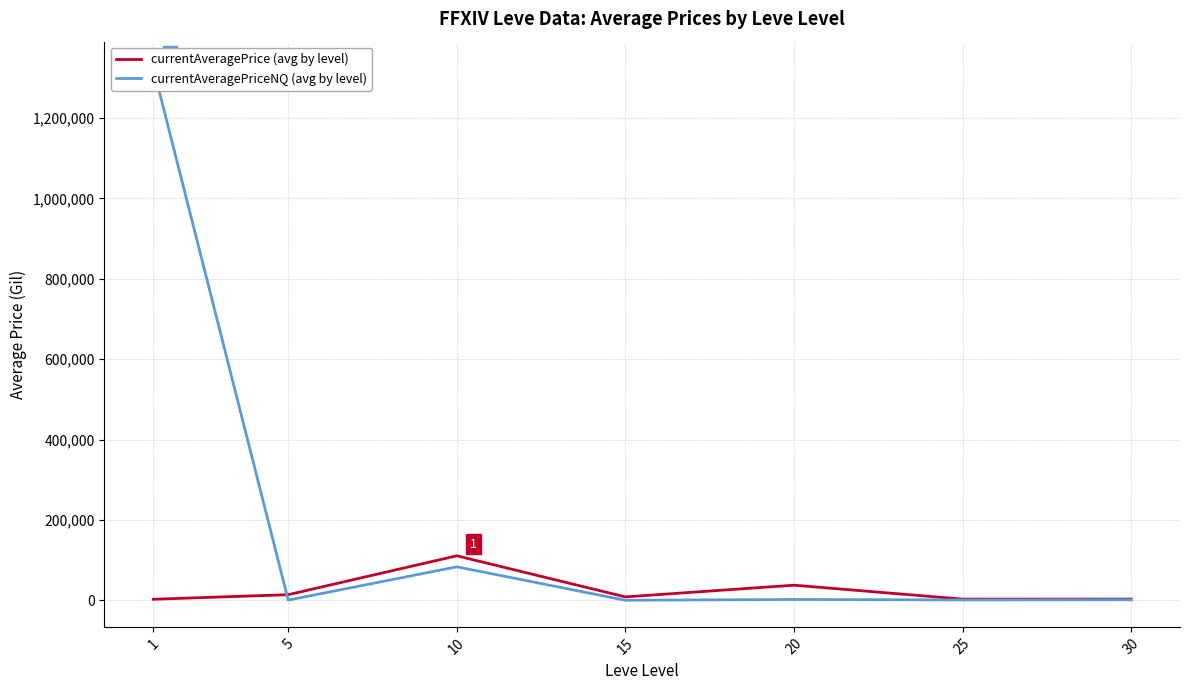

Read the currentAveragePrice (avg by level) value at 15.

8816.3